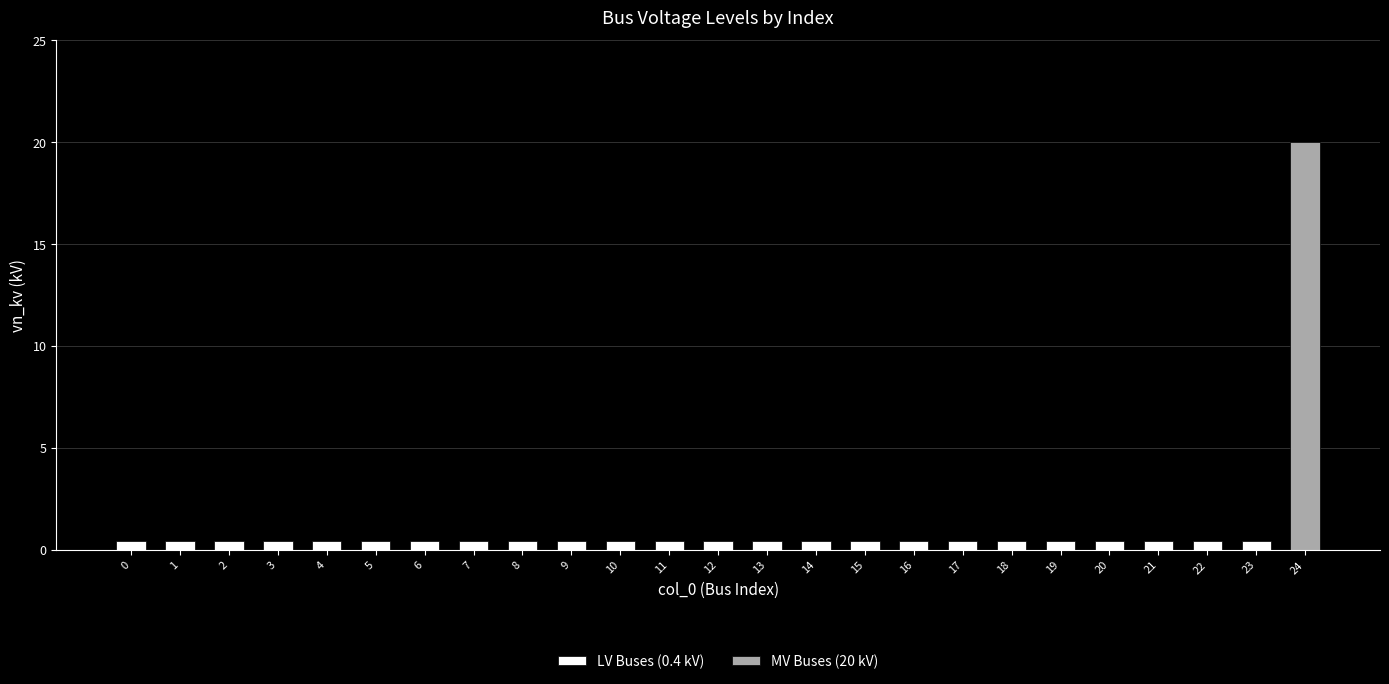

What is the highest value of the LV Buses (0.4 kV) series?

0.4